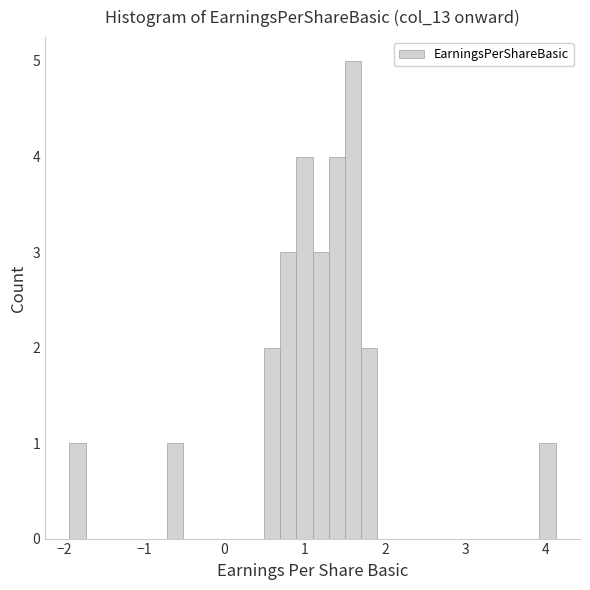

Around what value on the x-axis is the tallest bar? Give the approximate position of its centre, as read against the axis.

1.6